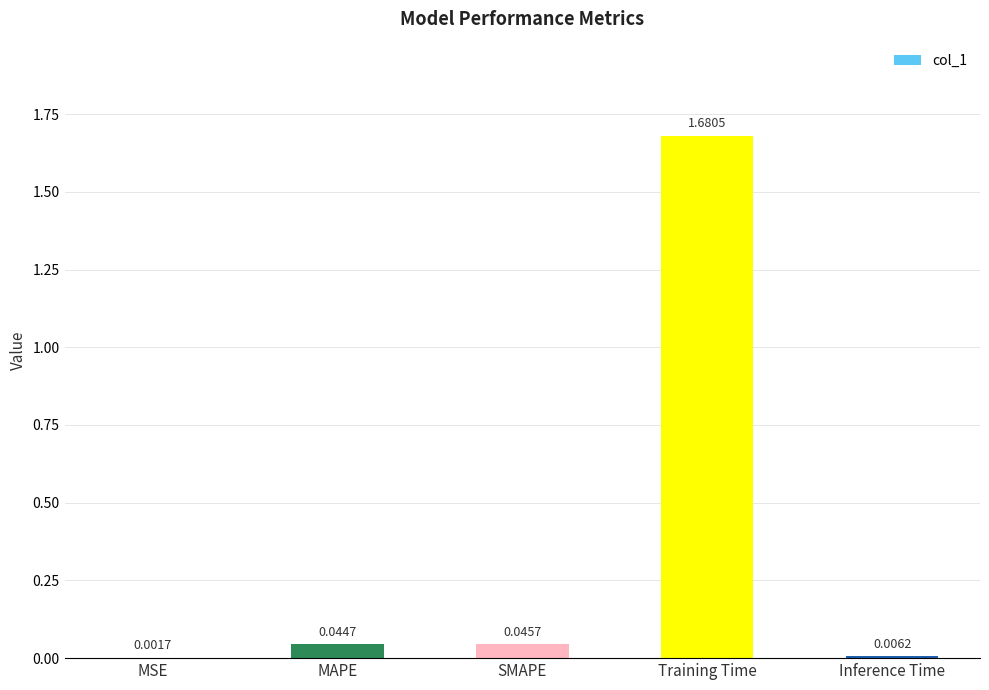

What is the sum of all values?

1.8